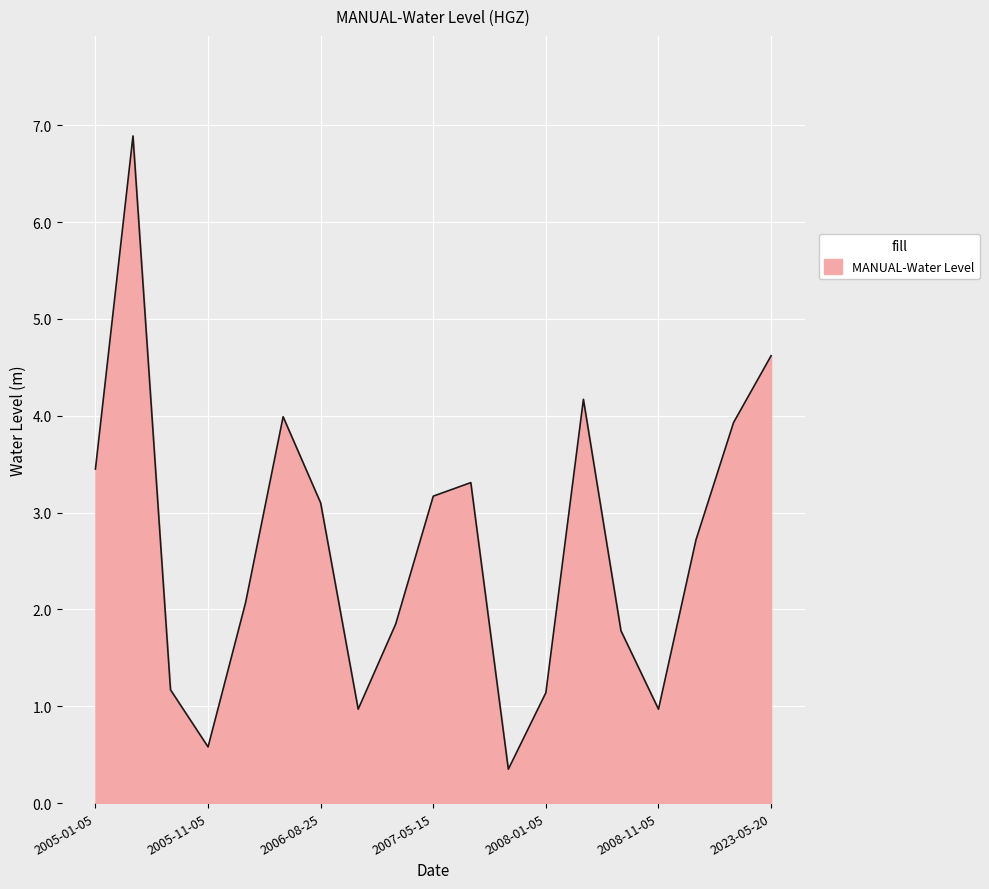

What is the smallest value displayed?

0.3